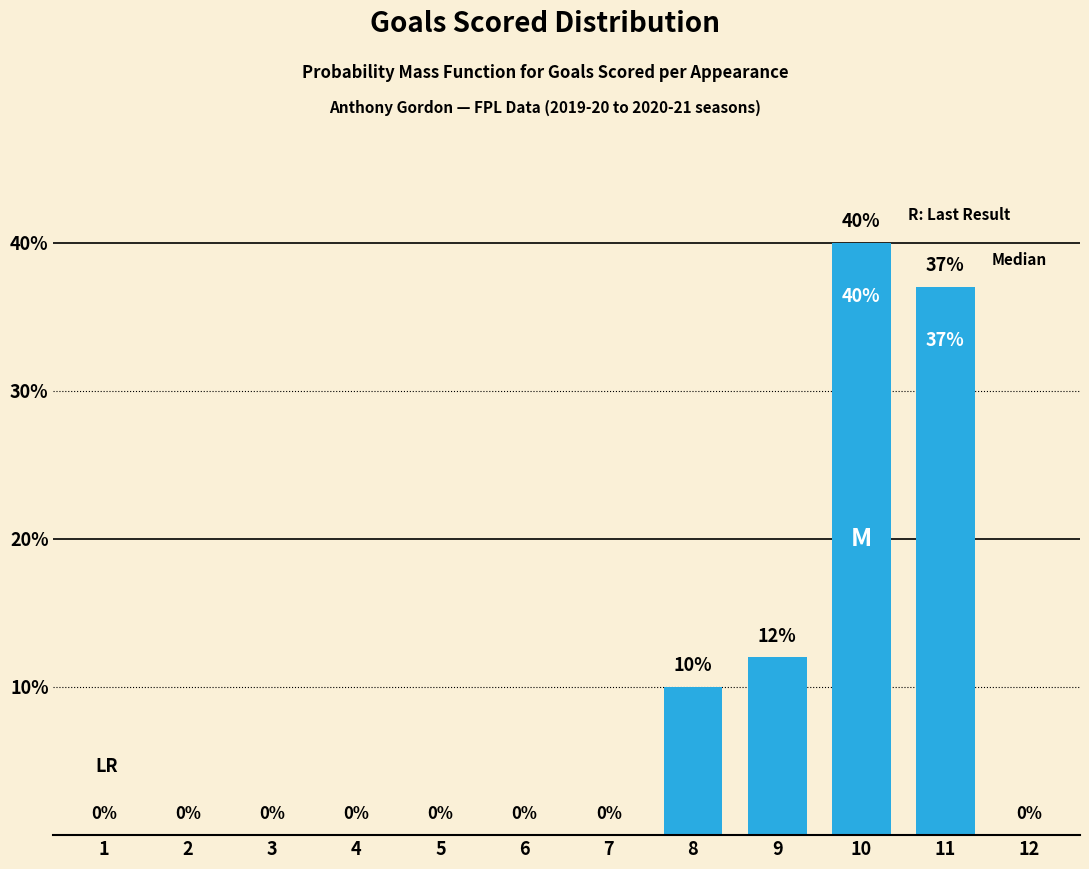

The chart shows a value of 6 at 9. True or false?

False